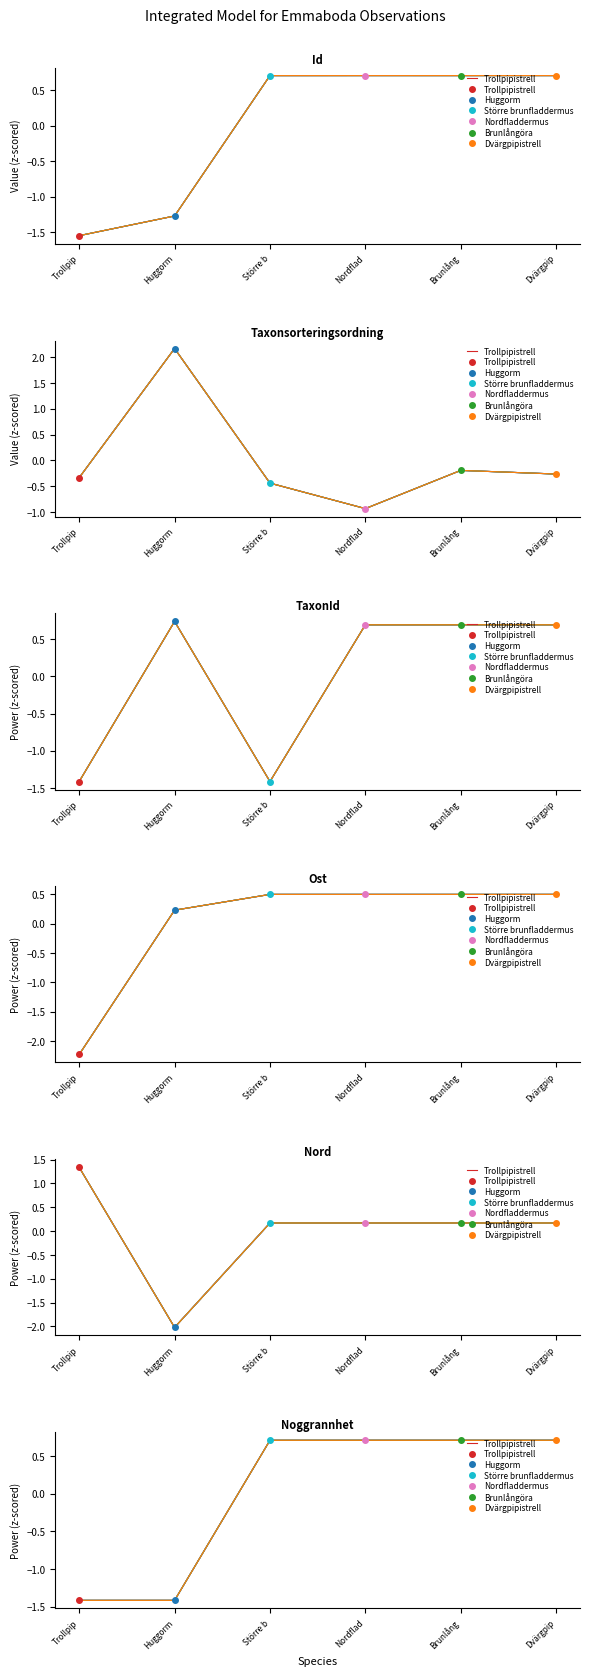

How many positive values does the Dvärgpipistrell series have?

1